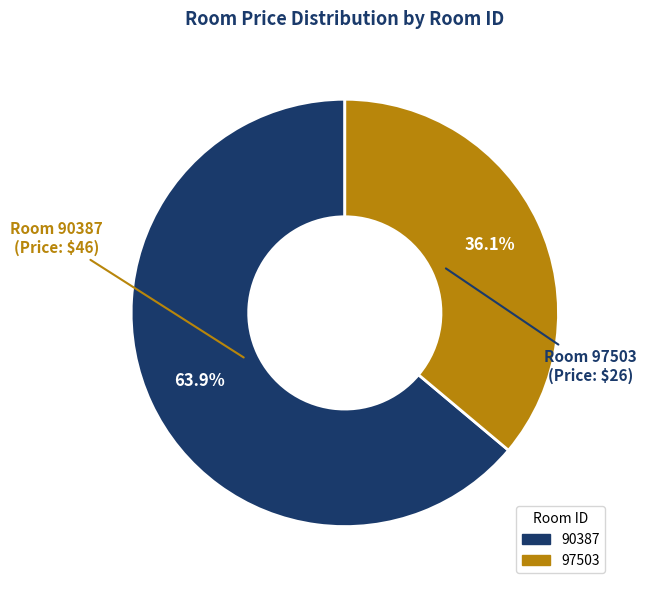

How many segments does this pie chart have?

2